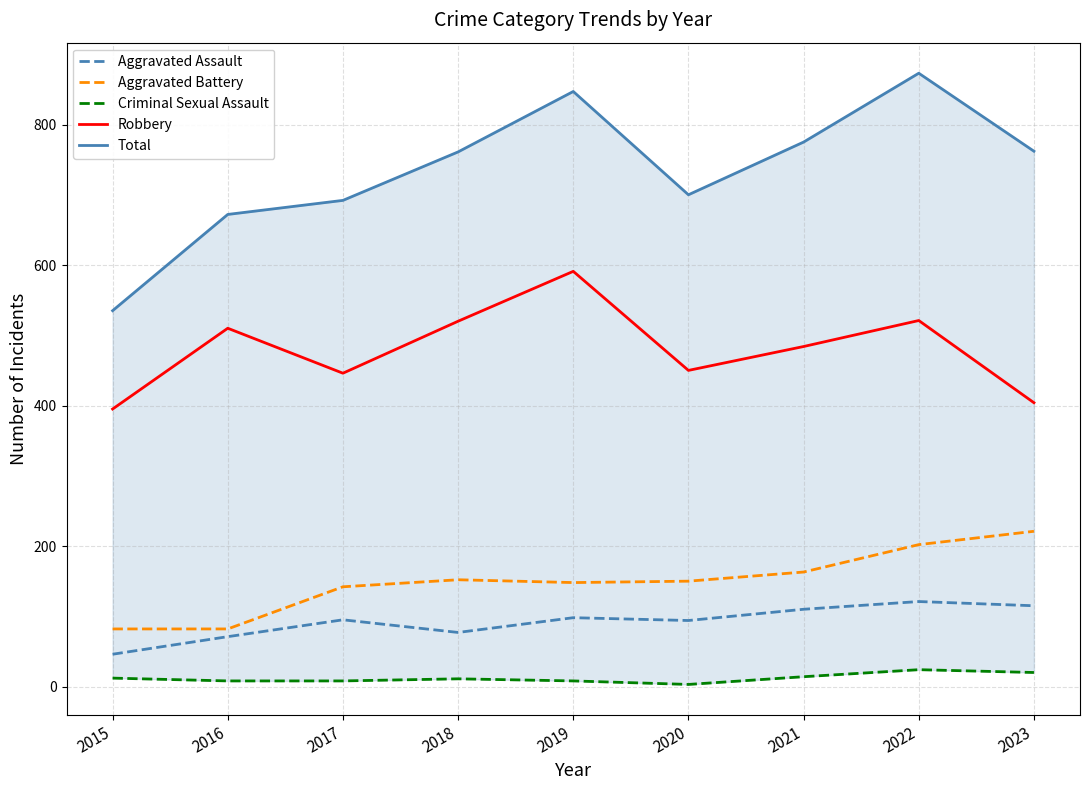

What is the value of the Aggravated Assault point at the 5th from the left?

98